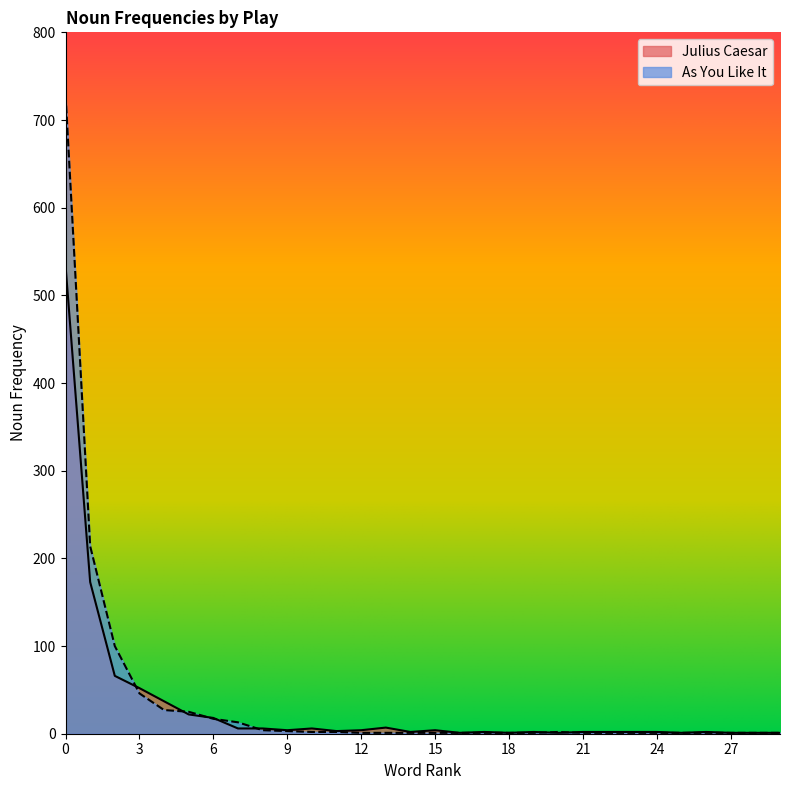

List the series in order of their overall mean, lowest first.

Julius Caesar, As You Like It